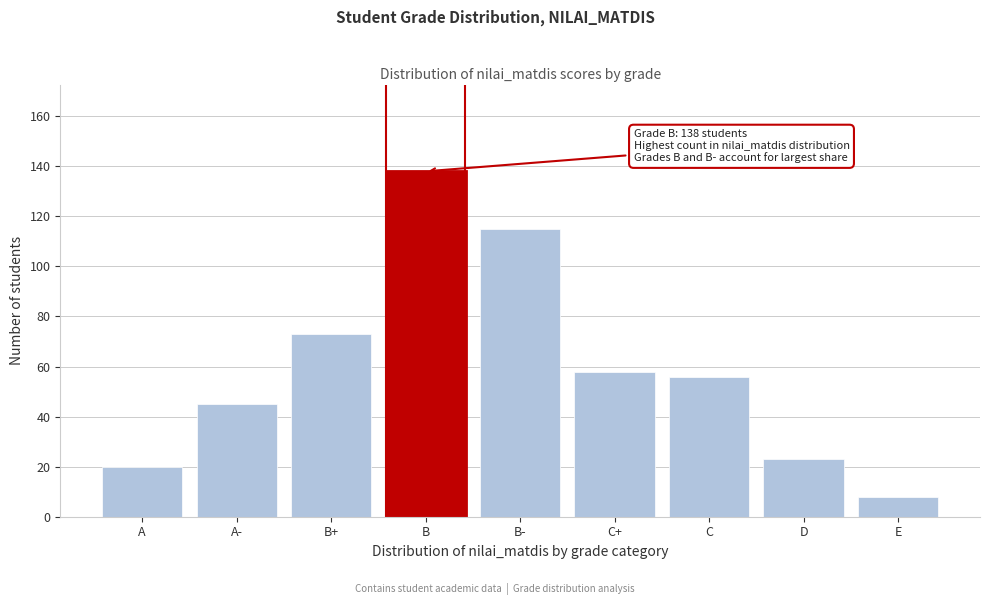

Reading left to right, extract all data points from this chart.

A=20	A-=45	B+=73	B=138	B-=115	C+=58	C=56	D=23	E=8